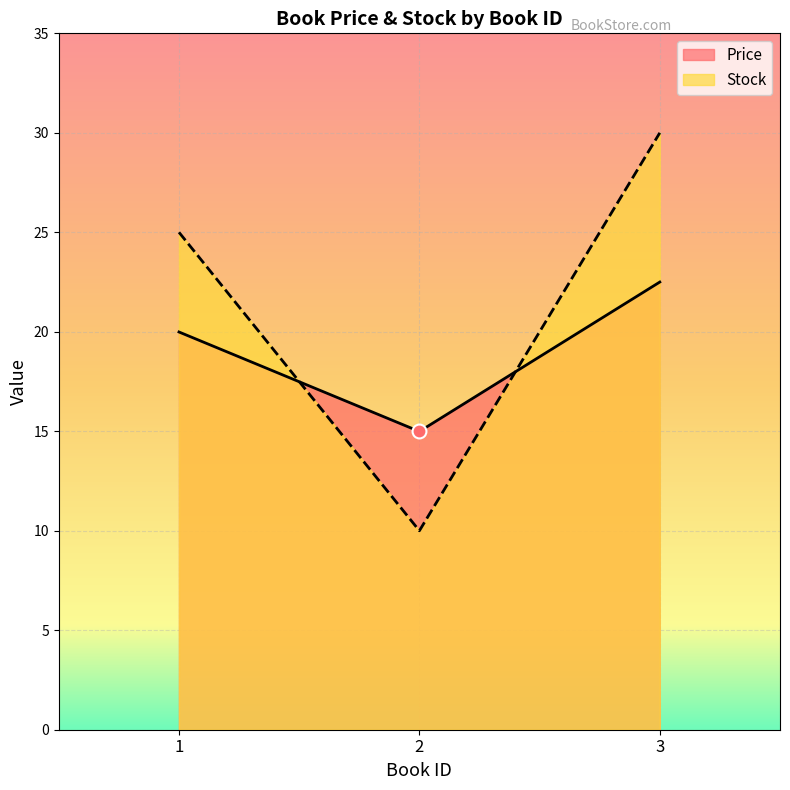

What is the sum of all Price values?

57.5